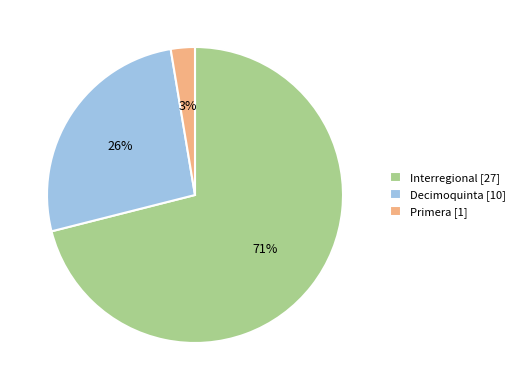

Which slice is the largest?

Interregional [27]